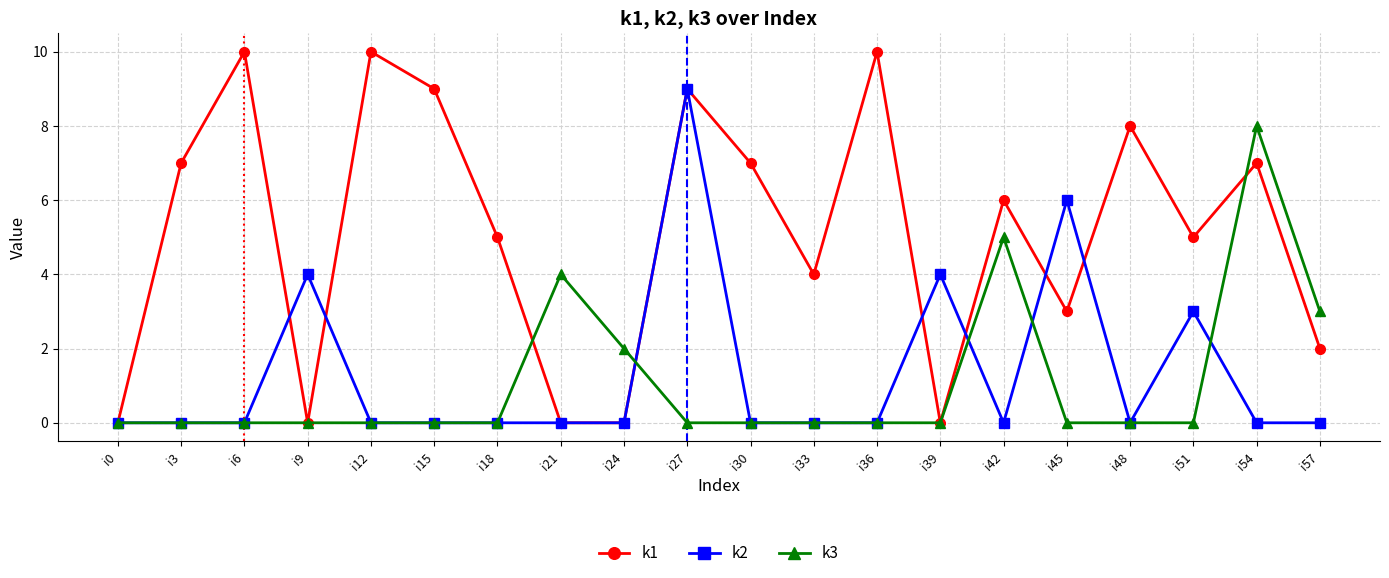

Rank the series by their maximum value, from highest to lowest.

k1, k2, k3